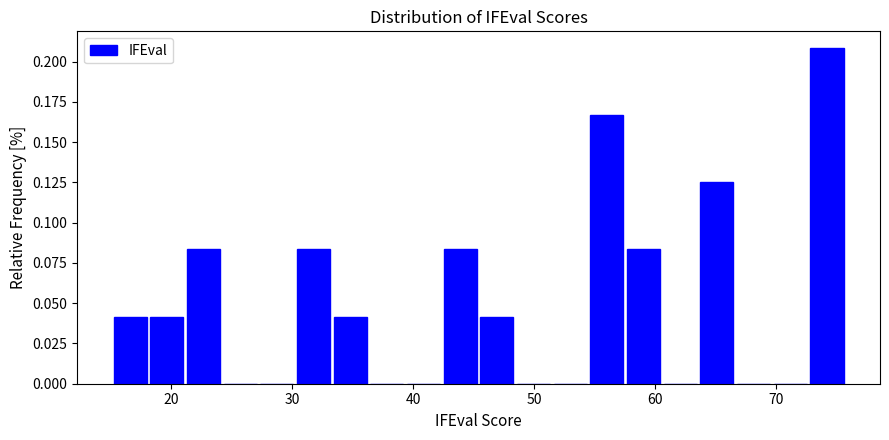

Around what value on the x-axis is the tallest bar? Give the approximate position of its centre, as read against the axis.

74